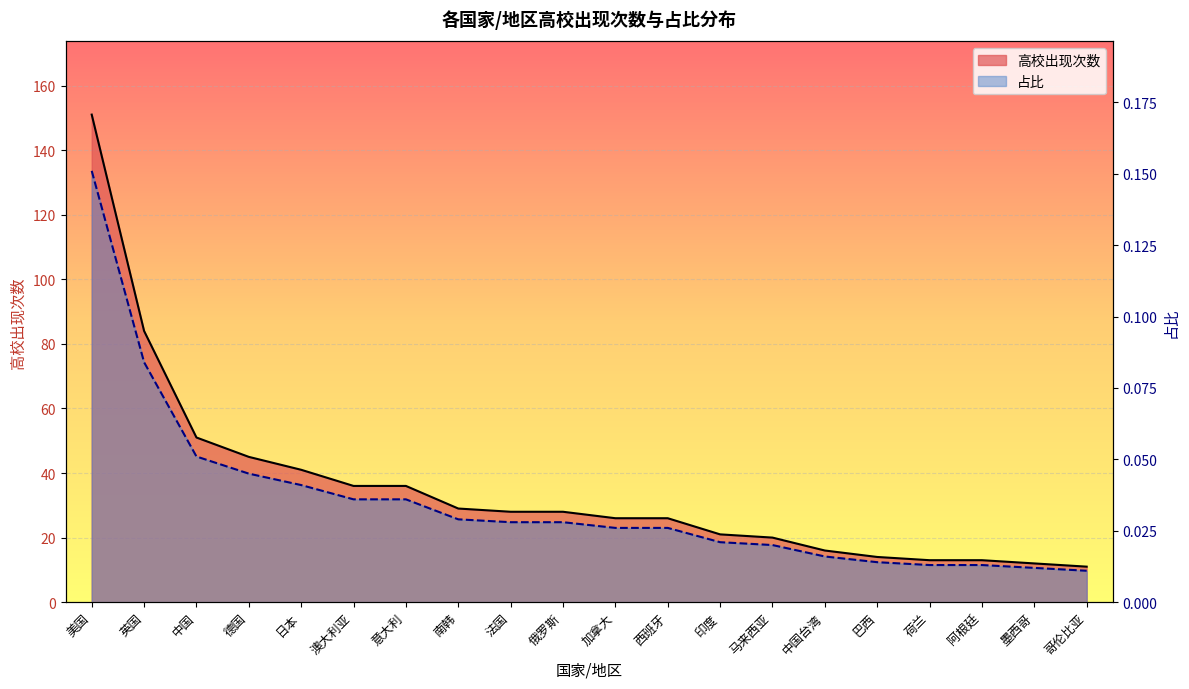

Which series changed the most between 南韩 and 法国?

占比